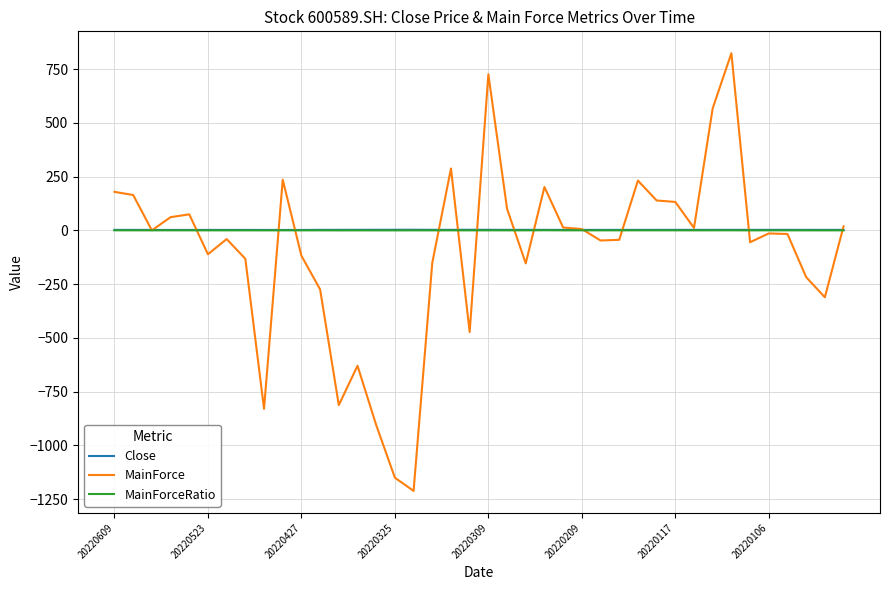

What is the minimum value shown in the chart?

-1212.2